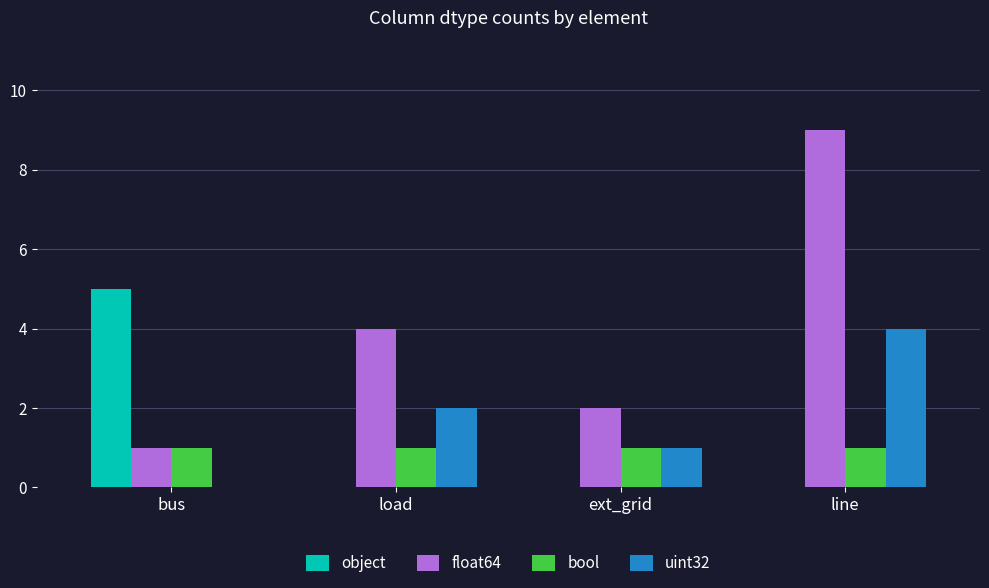

Reading right to left, transcribe all the data shown in this chart.

object: 0	0	0	5
float64: 9	2	4	1
bool: 1	1	1	1
uint32: 4	1	2	0